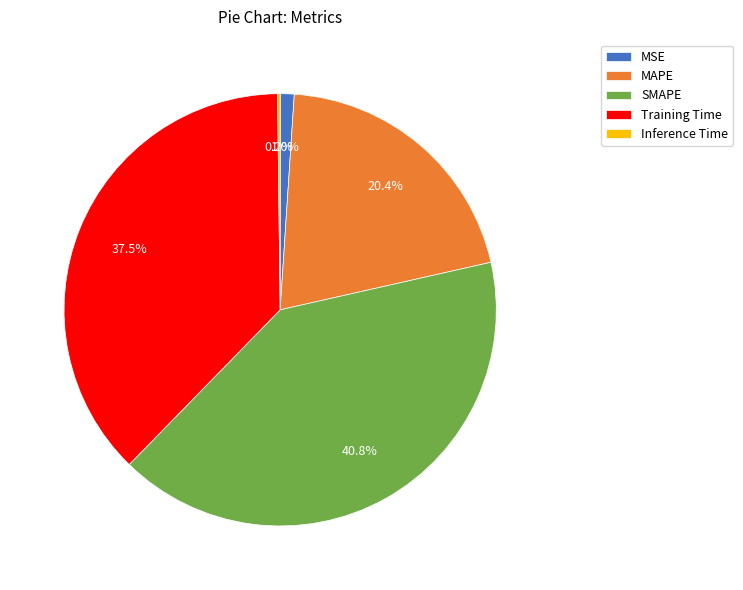

Which category has the biggest portion of the pie?

SMAPE